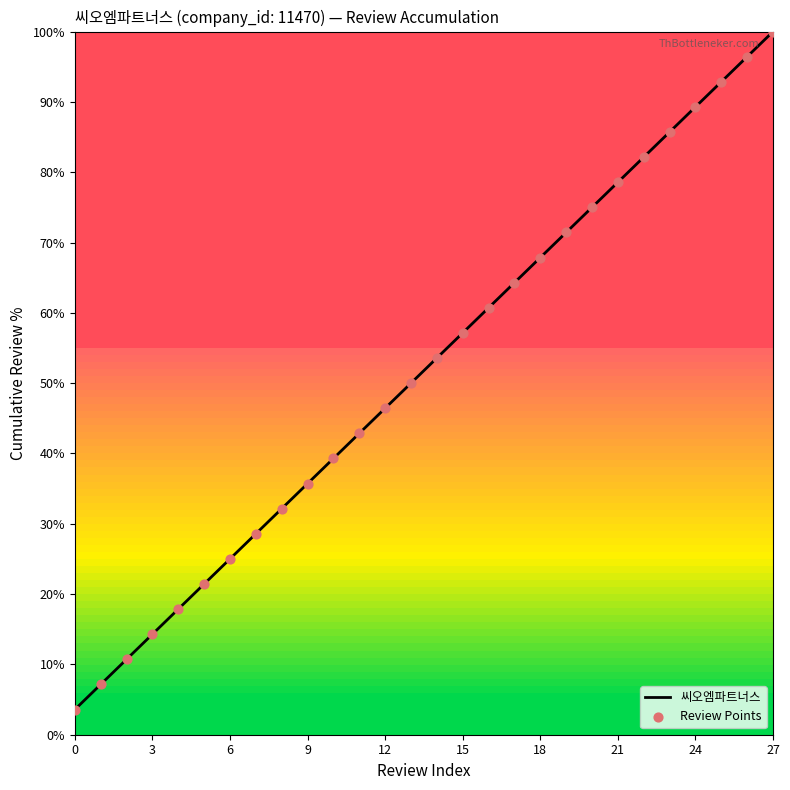

What is the smallest value displayed?

3.6